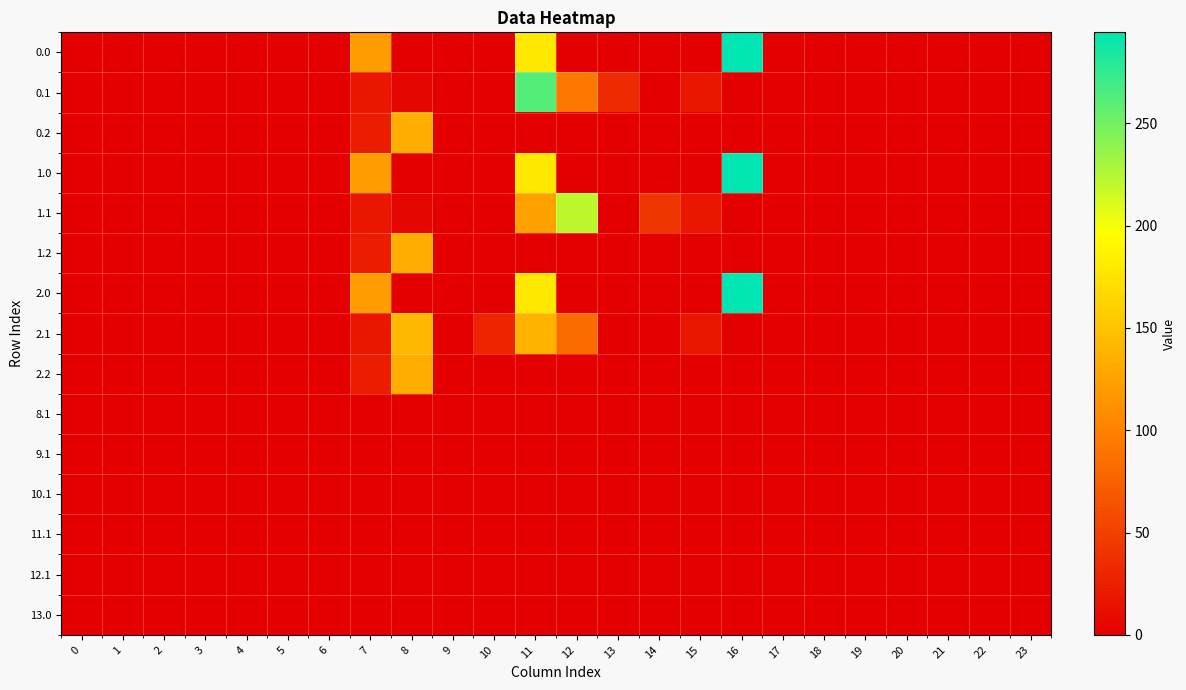

Reading left to right, extract all data points from this chart.

0.0: 0=0.0	1=0.0	2=0.0	3=0.0	4=0.0	5=0.0	6=0.0	7=120.6	8=0.0	9=0.0	10=0.0	11=178.5	12=0.0	13=0.0	14=0.0	15=0.0	16=294.5	17=0.0	18=0.0	19=0.0	20=0.0	21=0.0	22=0.0	23=0.0
0.1: 0=0.0	1=0.0	2=0.0	3=0.0	4=0.0	5=0.0	6=0.0	7=17.7	8=5.3	9=0.0	10=0.0	11=261.8	12=92.3	13=34.1	14=0.0	15=17.3	16=0.0	17=0.0	18=0.0	19=0.0	20=0.0	21=0.0	22=0.0	23=0.0
0.2: 0=0.0	1=0.0	2=0.0	3=0.0	4=0.0	5=0.0	6=0.0	7=22.3	8=134.2	9=0.0	10=0.0	11=0.0	12=0.0	13=0.0	14=0.0	15=0.0	16=0.0	17=0.0	18=0.0	19=0.0	20=0.0	21=0.0	22=0.0	23=0.0
1.0: 0=0.0	1=0.0	2=0.0	3=0.0	4=0.0	5=0.0	6=0.0	7=120.6	8=0.0	9=0.0	10=0.0	11=178.5	12=0.0	13=0.0	14=0.0	15=0.0	16=294.5	17=0.0	18=0.0	19=0.0	20=0.0	21=0.0	22=0.0	23=0.0
1.1: 0=0.0	1=0.0	2=0.0	3=0.0	4=0.0	5=0.0	6=0.0	7=17.7	8=5.3	9=0.0	10=0.0	11=124.8	12=220.9	13=0.0	14=42.5	15=17.3	16=0.0	17=0.0	18=0.0	19=0.0	20=0.0	21=0.0	22=0.0	23=0.0
1.2: 0=0.0	1=0.0	2=0.0	3=0.0	4=0.0	5=0.0	6=0.0	7=22.3	8=134.2	9=0.0	10=0.0	11=0.0	12=0.0	13=0.0	14=0.0	15=0.0	16=0.0	17=0.0	18=0.0	19=0.0	20=0.0	21=0.0	22=0.0	23=0.0
2.0: 0=0.0	1=0.0	2=0.0	3=0.0	4=0.0	5=0.0	6=0.0	7=120.6	8=0.0	9=0.0	10=0.0	11=178.5	12=0.0	13=0.0	14=0.0	15=0.0	16=294.5	17=0.0	18=0.0	19=0.0	20=0.0	21=0.0	22=0.0	23=0.0
2.1: 0=0.0	1=0.0	2=0.0	3=0.0	4=0.0	5=0.0	6=0.0	7=17.7	8=142.3	9=0.0	10=28.2	11=139.0	12=83.9	13=0.0	14=0.0	15=17.3	16=0.0	17=0.0	18=0.0	19=0.0	20=0.0	21=0.0	22=0.0	23=0.0
2.2: 0=0.0	1=0.0	2=0.0	3=0.0	4=0.0	5=0.0	6=0.0	7=22.3	8=134.2	9=0.0	10=0.0	11=0.0	12=0.0	13=0.0	14=0.0	15=0.0	16=0.0	17=0.0	18=0.0	19=0.0	20=0.0	21=0.0	22=0.0	23=0.0
8.1: 0=0.0	1=0.0	2=0.0	3=0.0	4=0.0	5=0.0	6=0.0	7=0.0	8=0.0	9=0.0	10=0.0	11=1.0	12=0.0	13=0.0	14=0.0	15=0.0	16=0.0	17=0.0	18=0.0	19=0.0	20=0.0	21=0.0	22=0.0	23=0.0
9.1: 0=0.0	1=0.0	2=0.0	3=0.0	4=0.0	5=0.0	6=0.0	7=0.0	8=0.0	9=0.0	10=0.0	11=1.0	12=0.0	13=0.0	14=0.0	15=0.0	16=0.0	17=0.0	18=0.0	19=0.0	20=0.0	21=0.0	22=0.0	23=0.0
10.1: 0=0.0	1=0.0	2=0.0	3=0.0	4=0.0	5=0.0	6=0.0	7=0.0	8=0.0	9=0.0	10=0.0	11=1.0	12=0.0	13=0.0	14=0.0	15=0.0	16=0.0	17=0.0	18=0.0	19=0.0	20=0.0	21=0.0	22=0.0	23=0.0
11.1: 0=0.0	1=0.0	2=0.0	3=0.0	4=0.0	5=0.0	6=0.0	7=0.0	8=0.0	9=0.0	10=0.0	11=1.0	12=0.0	13=0.0	14=0.0	15=0.0	16=0.0	17=0.0	18=0.0	19=0.0	20=0.0	21=0.0	22=0.0	23=0.0
12.1: 0=0.0	1=0.0	2=0.0	3=0.0	4=0.0	5=0.0	6=0.0	7=0.0	8=0.0	9=0.0	10=0.0	11=1.0	12=0.0	13=0.0	14=0.0	15=0.0	16=0.0	17=0.0	18=0.0	19=0.0	20=0.0	21=0.0	22=0.0	23=0.0
13.0: 0=0.0	1=0.0	2=0.0	3=0.0	4=0.0	5=0.0	6=0.0	7=0.0	8=0.0	9=0.0	10=0.0	11=0.5	12=0.0	13=0.0	14=0.0	15=0.0	16=0.0	17=0.0	18=0.0	19=0.0	20=0.0	21=0.0	22=0.0	23=0.0